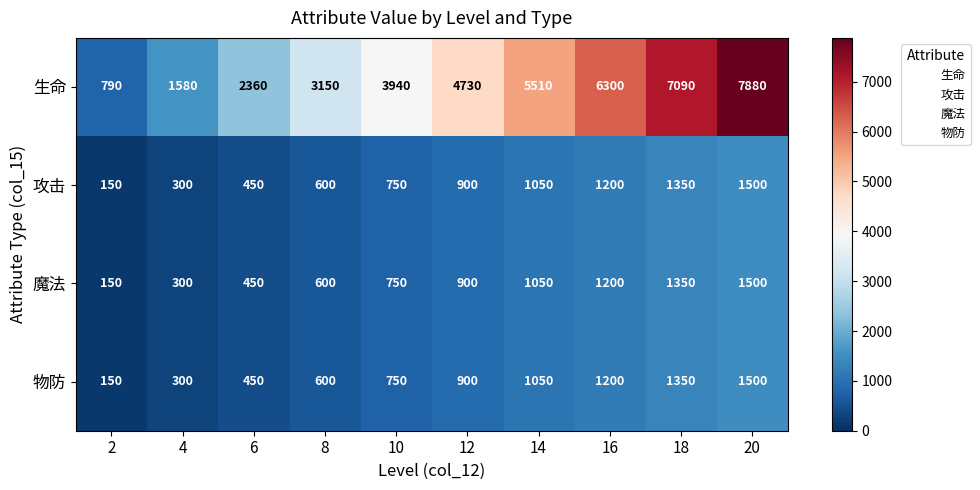

What is the maximum value shown in the chart?

7880